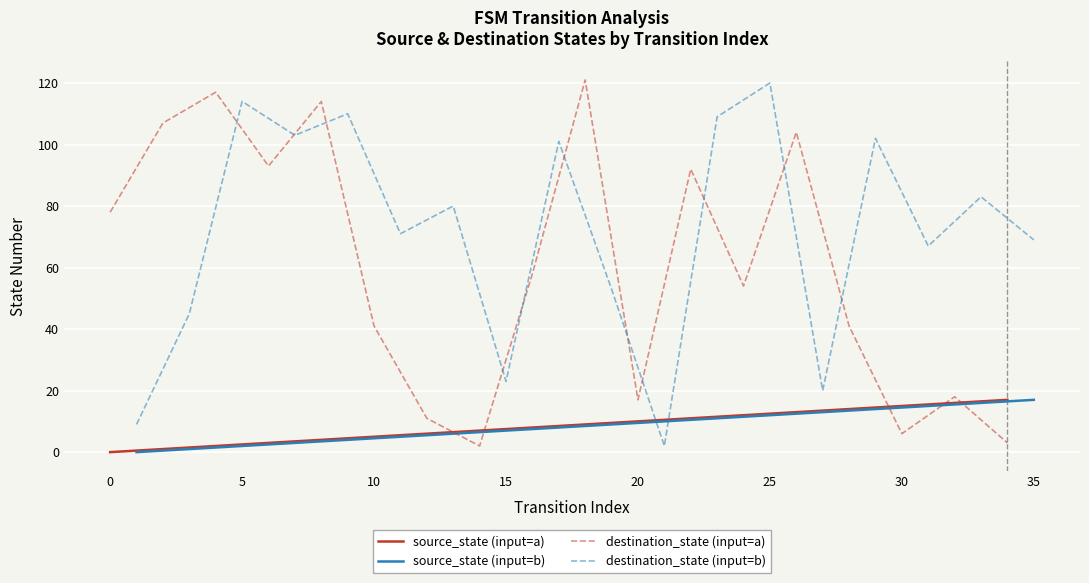

What are all the series names shown in the legend?

source_state (input=a), source_state (input=b), destination_state (input=a), destination_state (input=b)